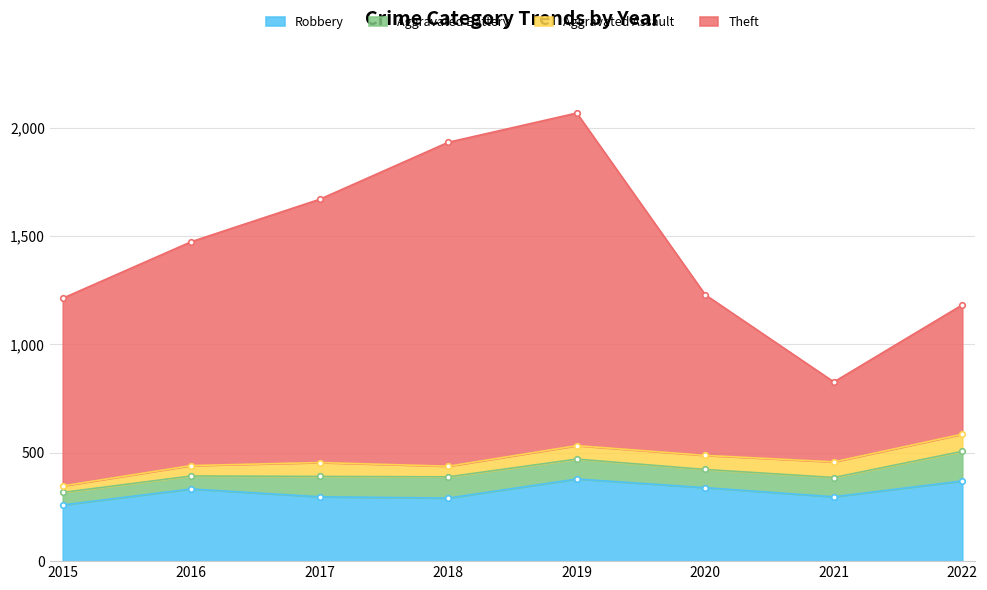

True or false: Robbery has a value of 291 at 2018.

True